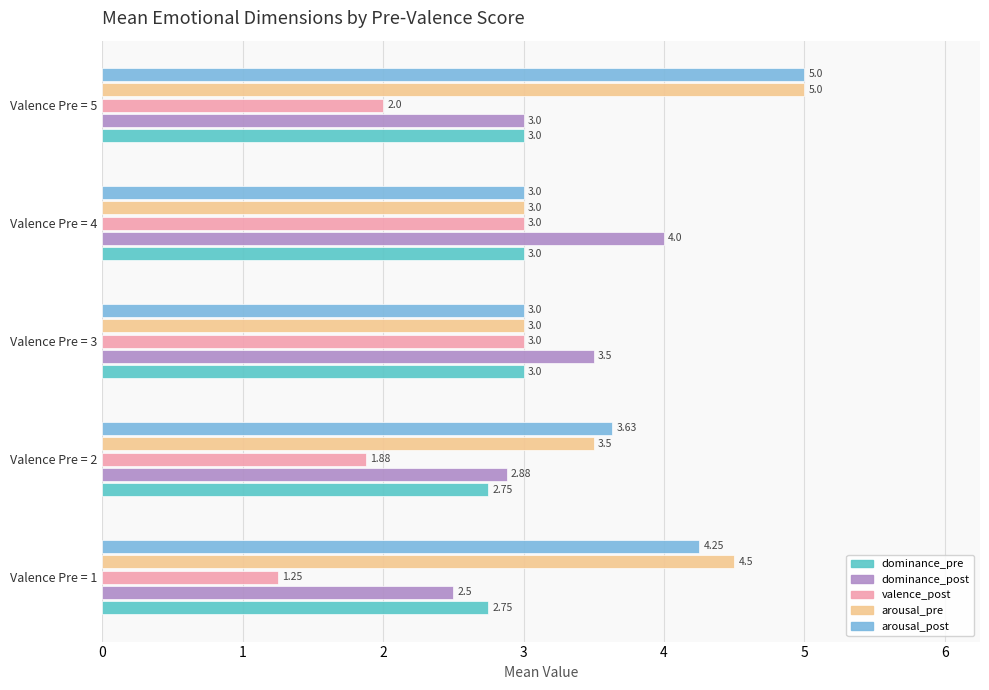

Is the value of arousal_post at Valence Pre = 1 greater than the value of arousal_pre at Valence Pre = 2?

Yes